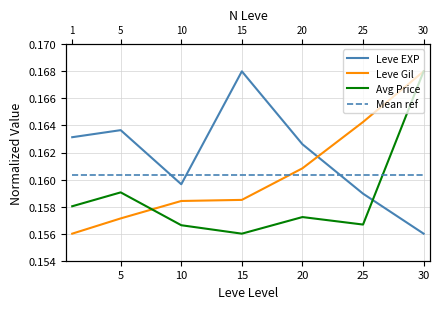

After their last crossing, which series has the higher values: Mean ref or Leve EXP?

Mean ref